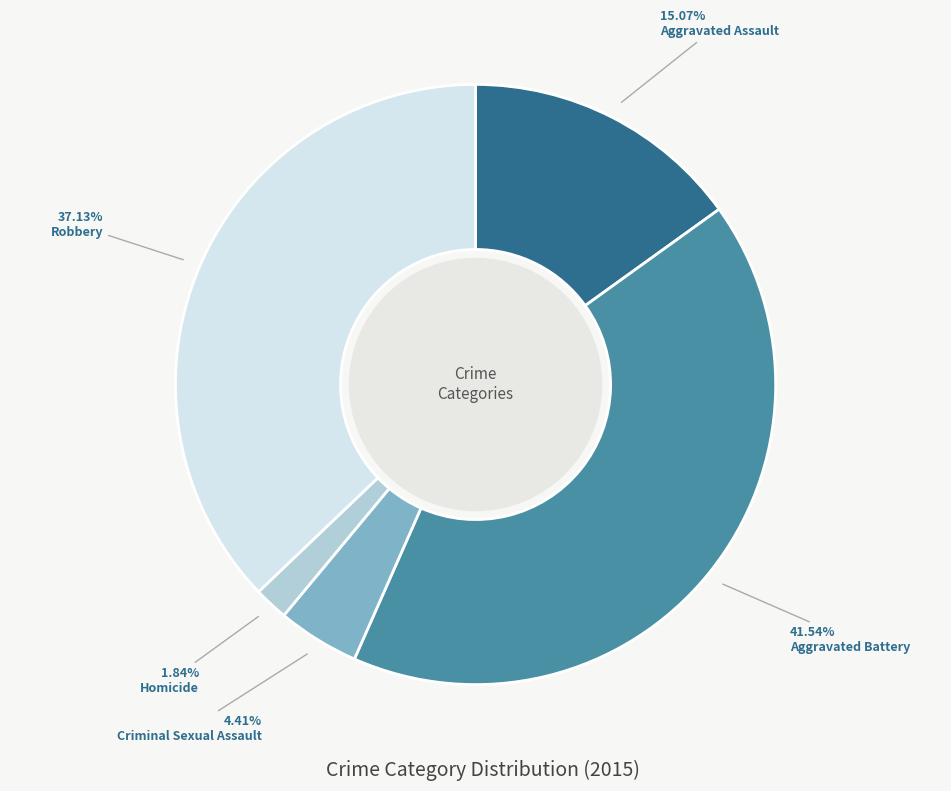

The Aggravated Assault slice represents 9% of the pie. True or false?

False